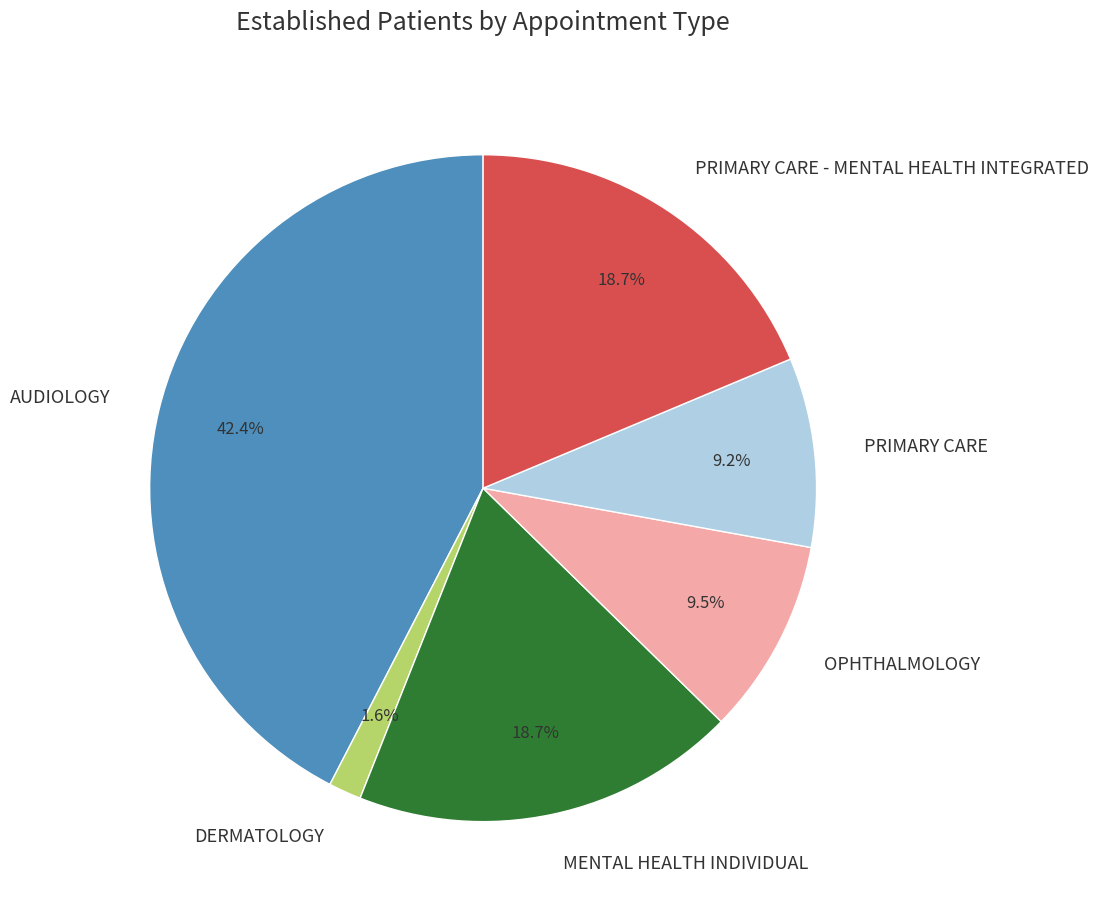

Does any single category account for the majority?

No